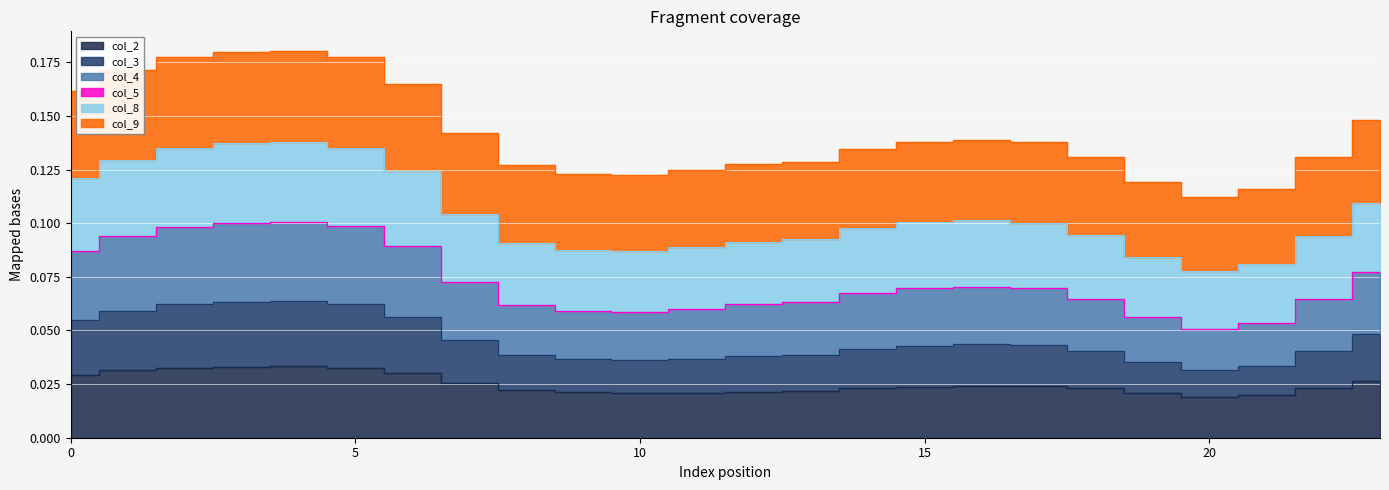

Rank the categories by col_2 value from highest to lowest.

4, 3, 5, 2, 1, 6, 0, 23, 7, 16, 17, 15, 14, 18, 22, 8, 13, 12, 9, 11, 10, 19, 21, 20